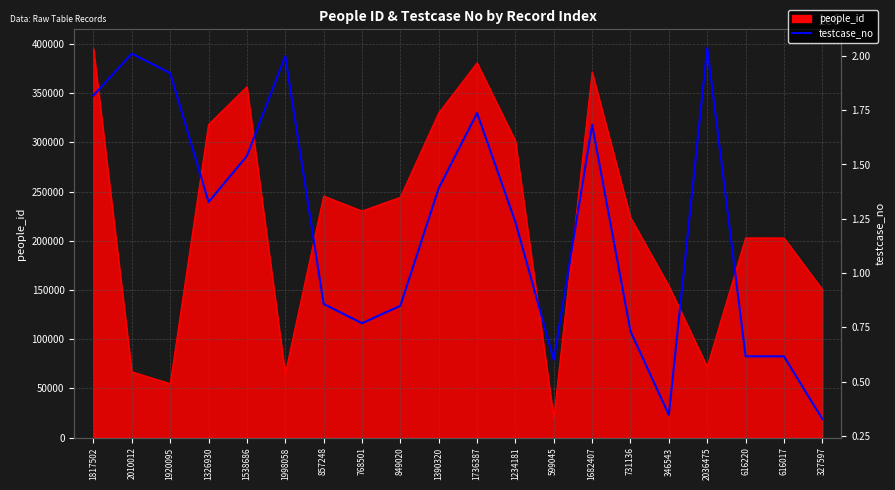

How many lines are shown in the chart?

1